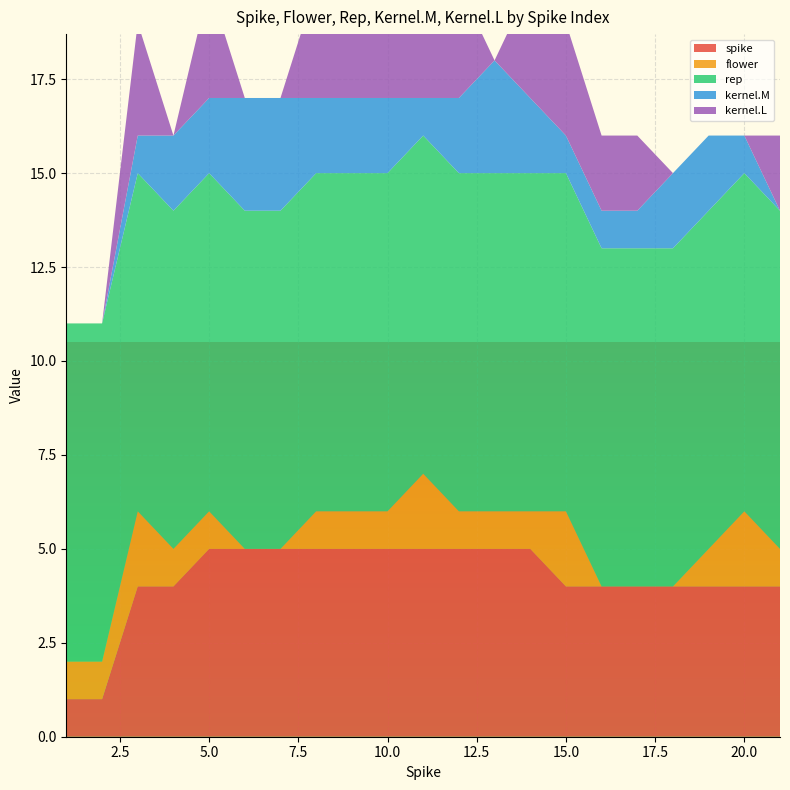

Reading right to left, extract all data points from this chart.

spike: 21=4	20=4	19=4	18=4	17=4	16=4	15=4	14=5	13=5	12=5	11=5	10=5	9=5	8=5	7=5	6=5	5=5	4=4	3=4	2=1	1=1
flower: 21=1	20=2	19=1	18=0	17=0	16=0	15=2	14=1	13=1	12=1	11=2	10=1	9=1	8=1	7=0	6=0	5=1	4=1	3=2	2=1	1=1
rep: 21=9	20=9	19=9	18=9	17=9	16=9	15=9	14=9	13=9	12=9	11=9	10=9	9=9	8=9	7=9	6=9	5=9	4=9	3=9	2=9	1=9
kernel.M: 21=0	20=1	19=2	18=2	17=1	16=1	15=1	14=2	13=3	12=2	11=1	10=2	9=2	8=2	7=3	6=3	5=2	4=2	3=1	2=0	1=0
kernel.L: 21=2	20=0	19=0	18=0	17=2	16=2	15=3	14=3	13=0	12=3	11=3	10=3	9=3	8=3	7=0	6=0	5=3	4=0	3=3	2=0	1=0